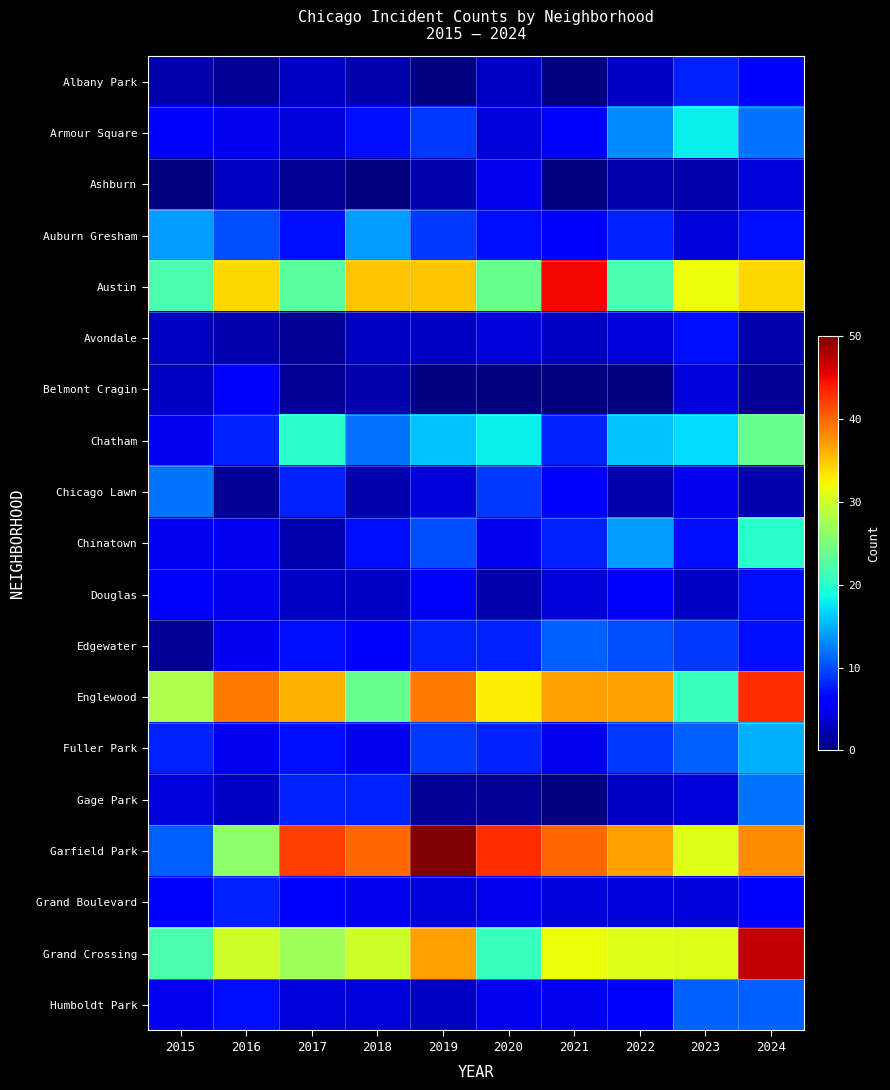

What is the highest value of the Chatham series?

24.0